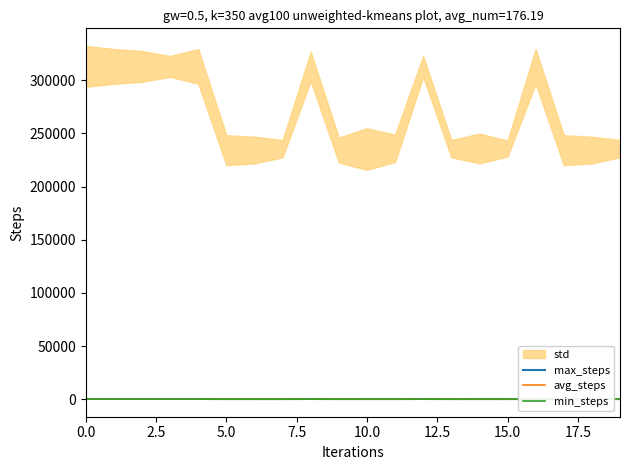

Is the value of max_steps at 0.0 greater than the value of avg_steps at 10?

Yes